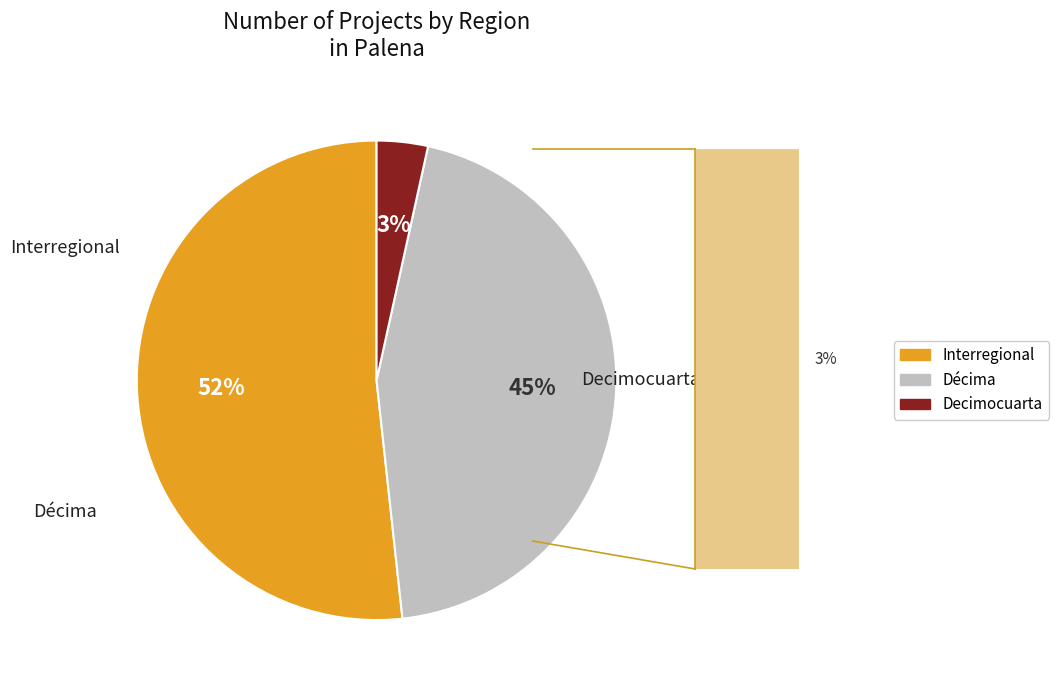

To the nearest percent, what is the combined percentage of Decimocuarta and Décima?

48%